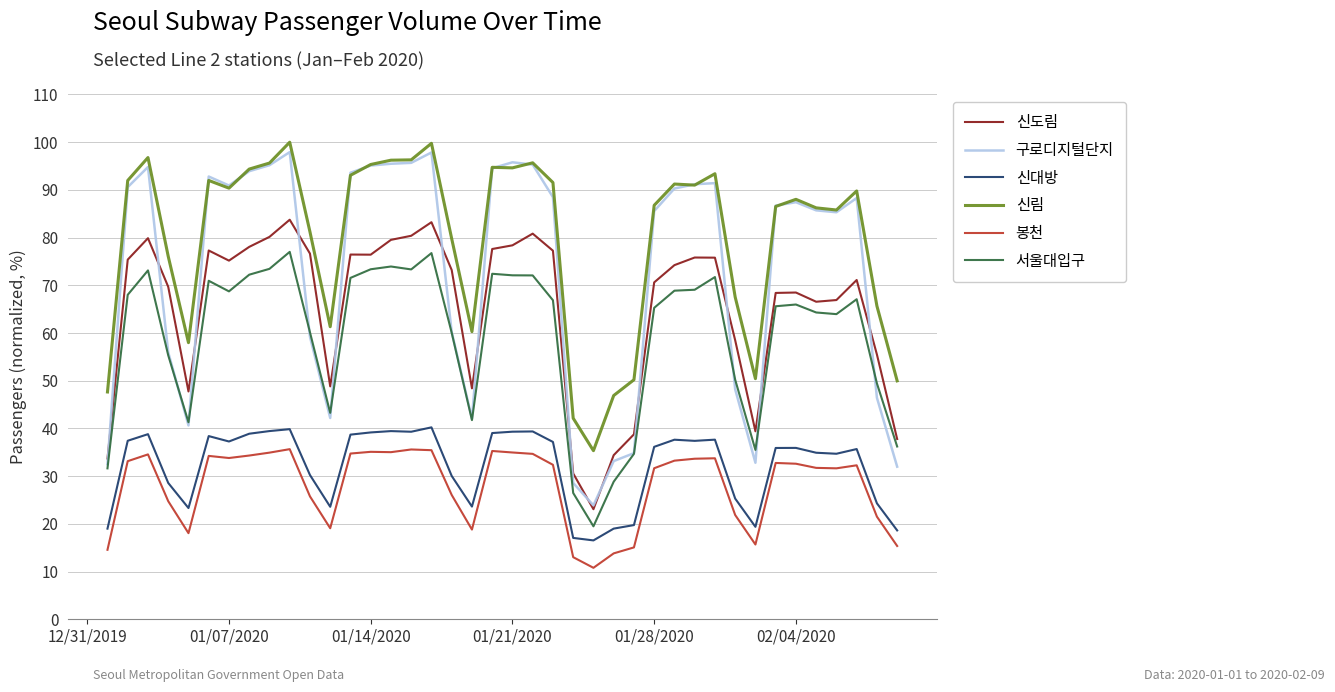

Which series has the largest total across all categories?

신림